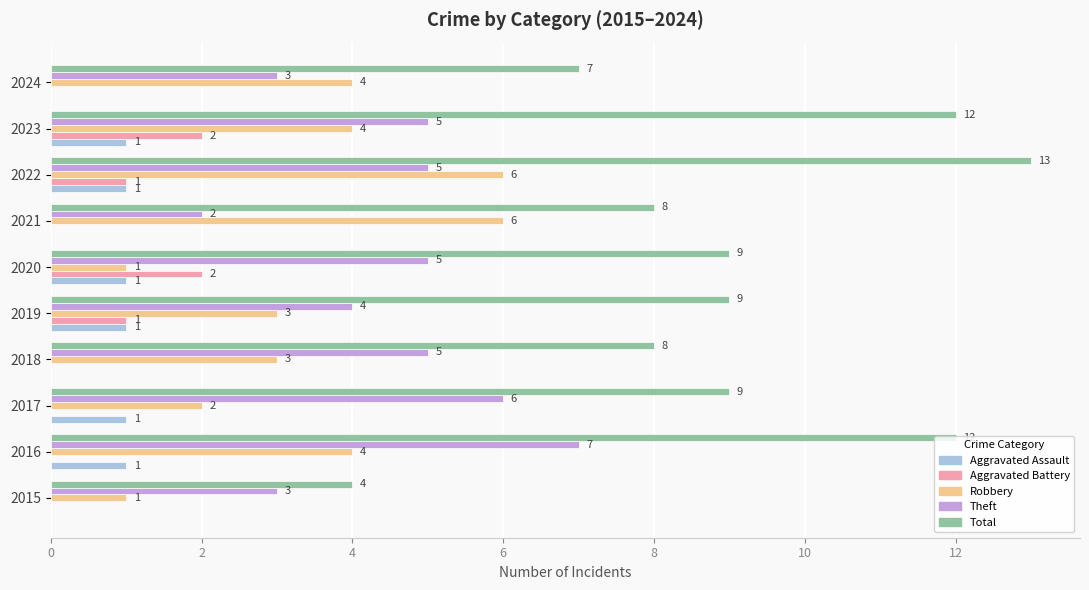

What value does the Robbery series have at 2016?

4